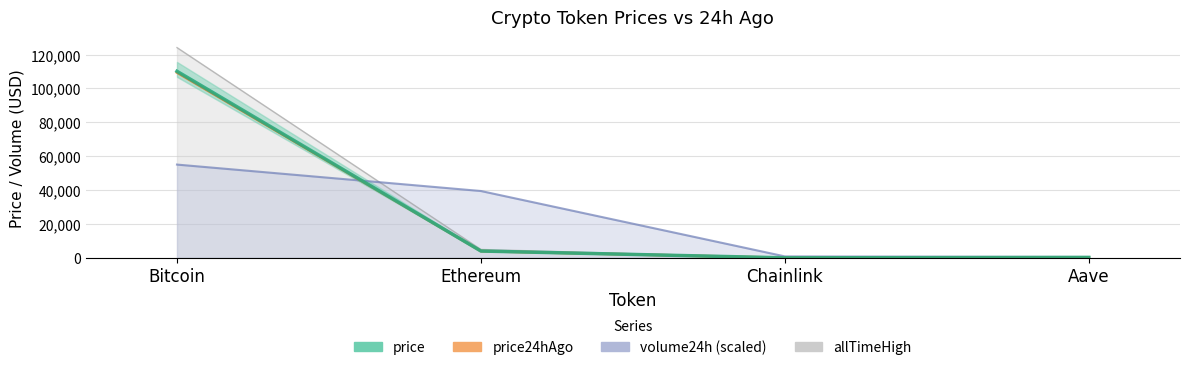

What is the value of the volume24h point at the 3rd from the left?

867.7